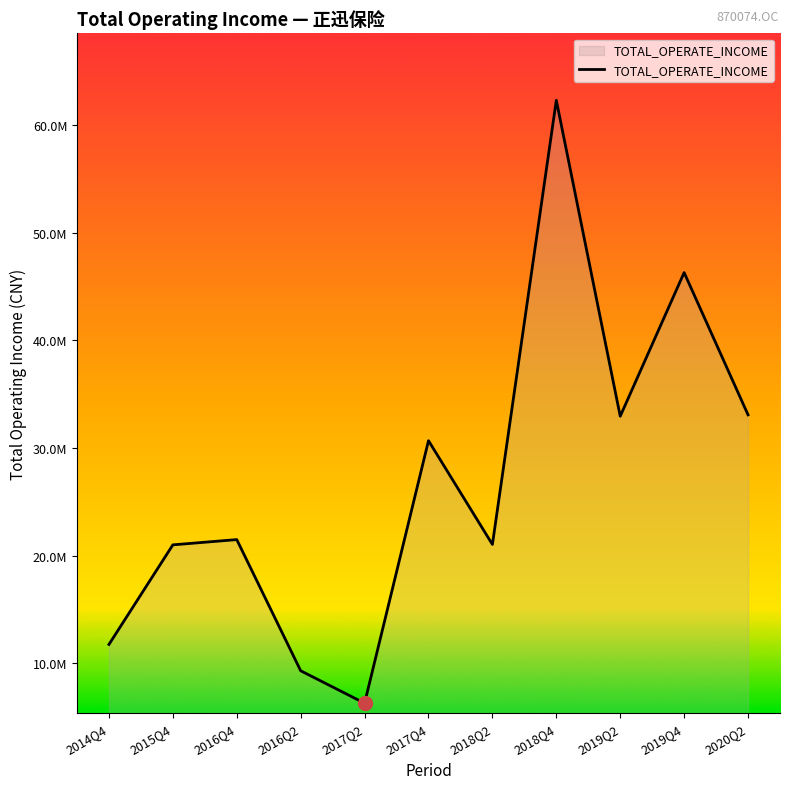

What is the difference between the maximum and minimum values?

56025427.9